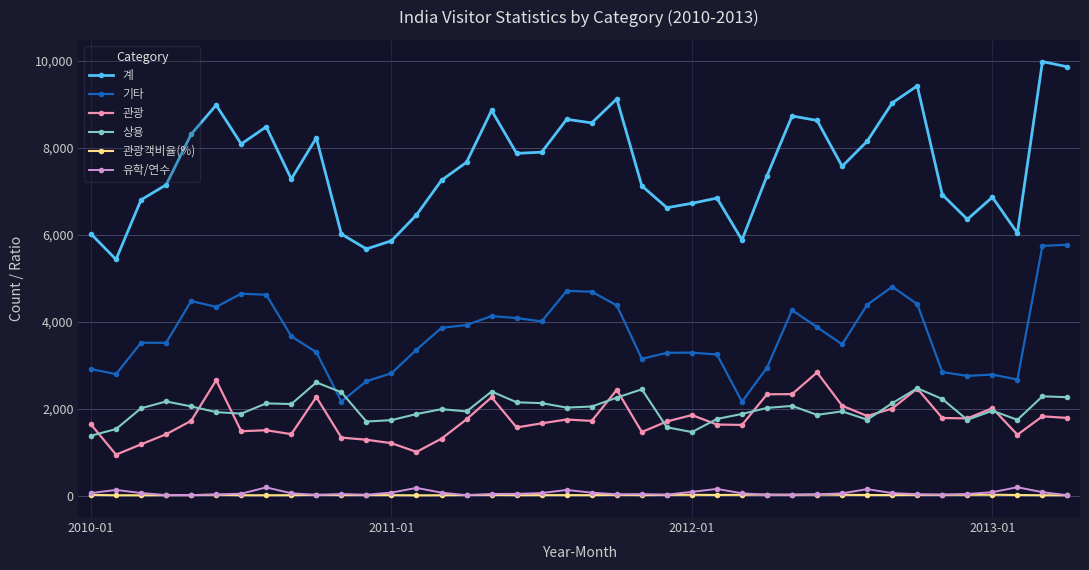

Rank the series by their maximum value, from lowest to highest.

관광객비율(%), 유학/연수, 상용, 관광, 기타, 계